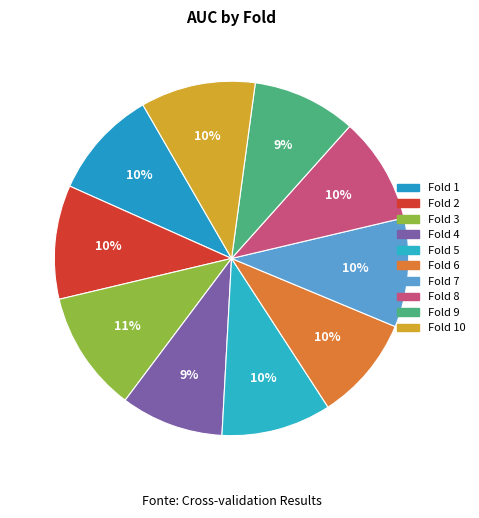

What percentage do Fold 10 and Fold 3 together represent?

21.5%